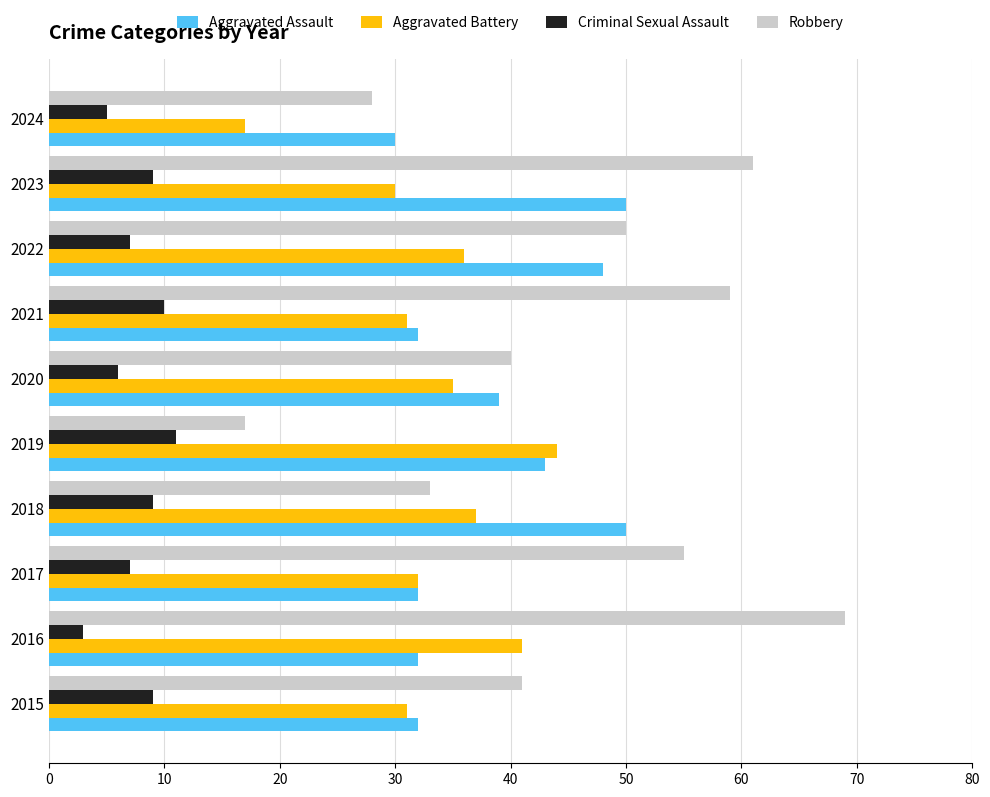

At which category does the chart reach its peak across all series?

2016